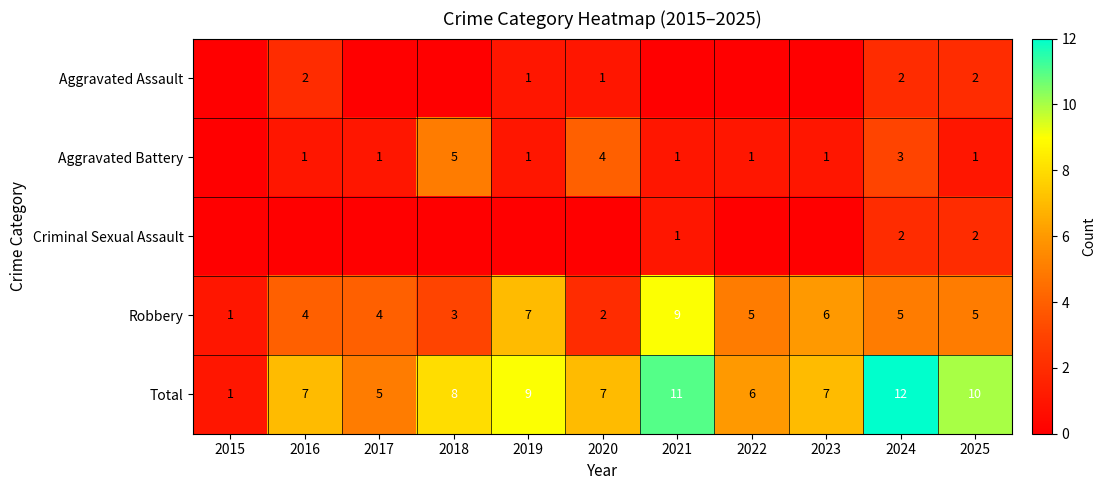

Is the value of Total at 2024 greater than the value of Aggravated Battery at 2020?

Yes